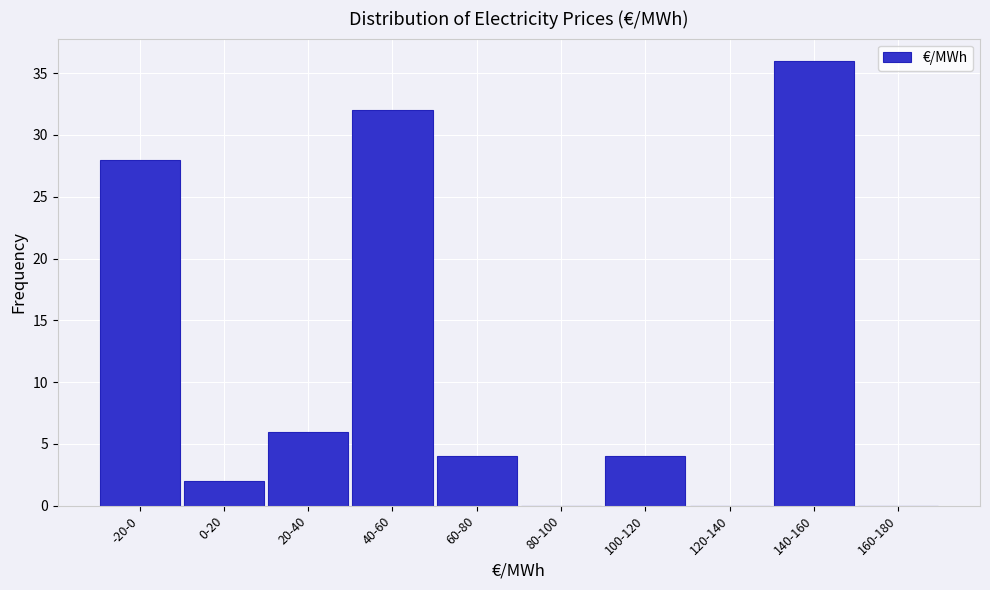

Reading left to right, what are all the values shown in this chart?

-20-0=28	0-20=2	20-40=6	40-60=32	60-80=4	80-100=0	100-120=4	120-140=0	140-160=36	160-180=0